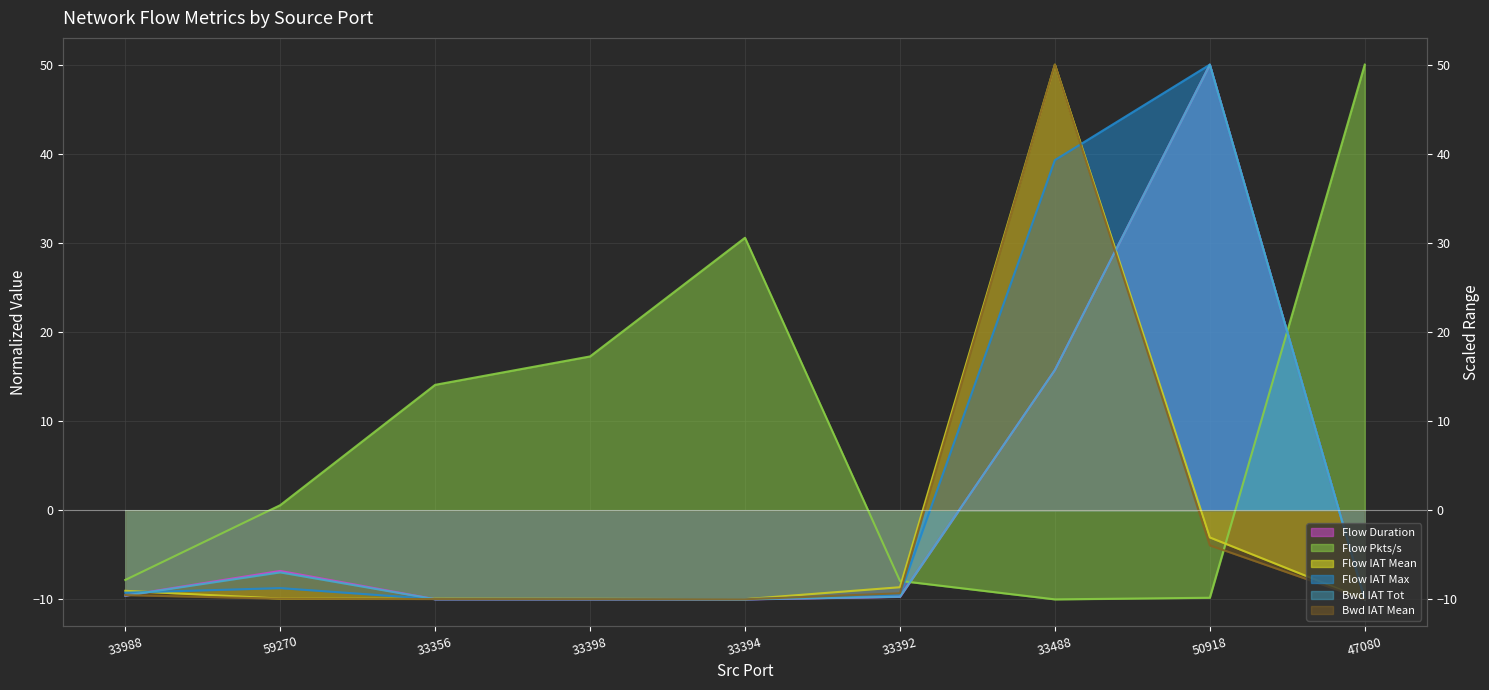

Reading left to right, list all the values displayed in this chart.

Flow Duration: -9.6	-6.8	-10.0	-10.0	-10.0	-9.7	15.7	50.0	-10.0
Flow Pkts/s: -7.8	0.6	14.1	17.3	30.6	-7.9	-10.0	-9.8	50.0
Flow IAT Mean: -9.0	-9.9	-9.9	-9.9	-10.0	-8.6	50.0	-3.0	-10.0
Flow IAT Max: -9.3	-8.7	-10.0	-10.0	-10.0	-9.4	39.3	50.0	-10.0
Bwd IAT Tot: -9.6	-7.0	-10.0	-10.0	-10.0	-9.7	15.7	50.0	-10.0
Bwd IAT Mean: -9.5	-9.9	-10.0	-10.0	-10.0	-9.3	50.0	-3.9	-10.0